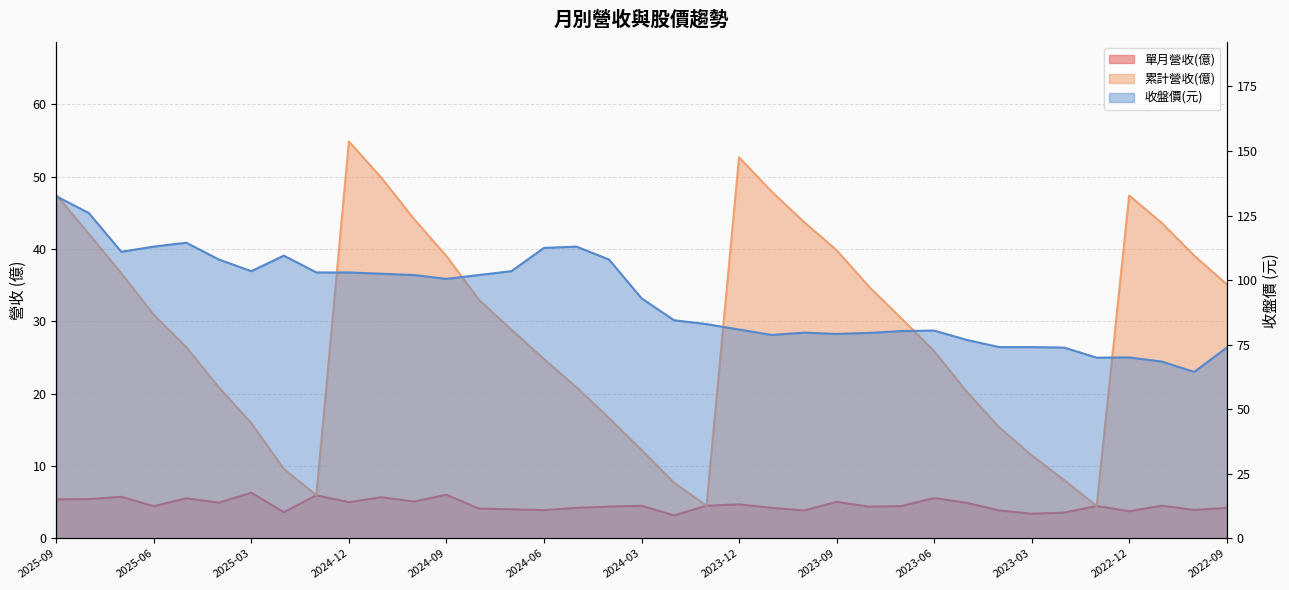

What is the sum of all 累計營收(億) values?

1072.9